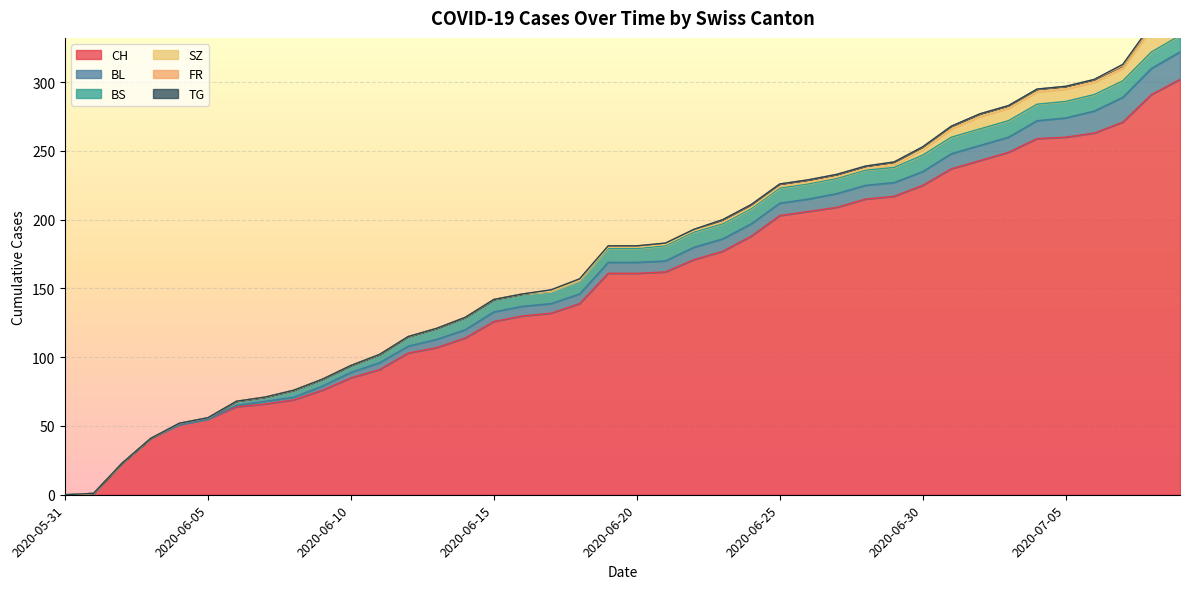

What is the sum of all TG values?

3